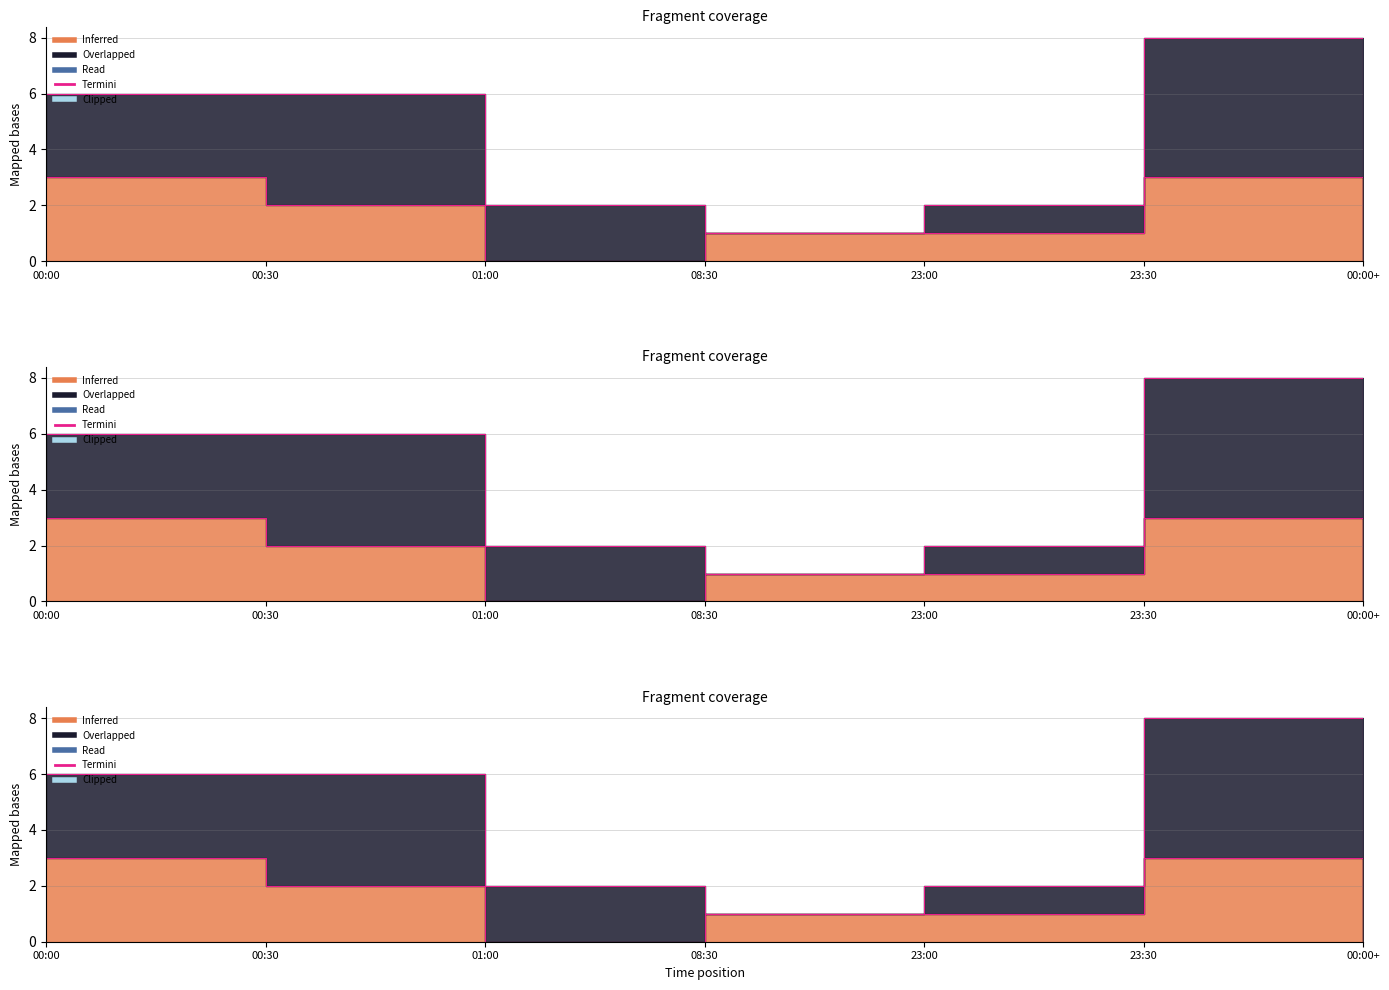

True or false: Termini_value_2 and Termini_value_1 intersect in this chart.

False